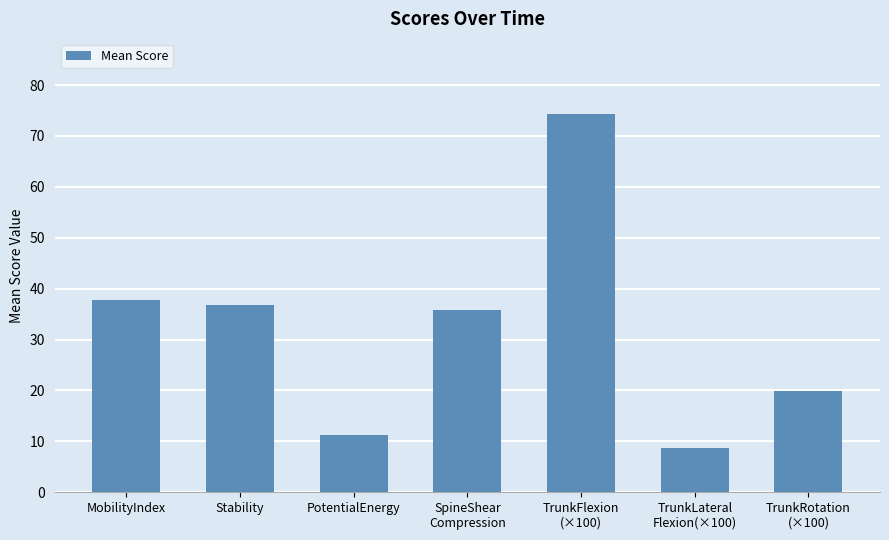

What is the average value?

32.1